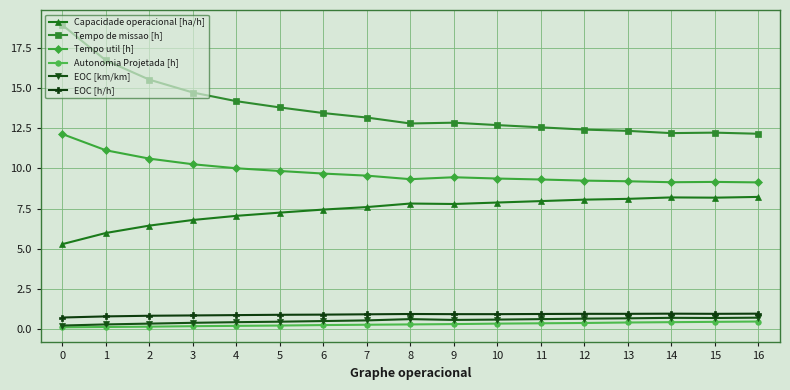

What is the highest value of the EOC [km/km] series?

0.7